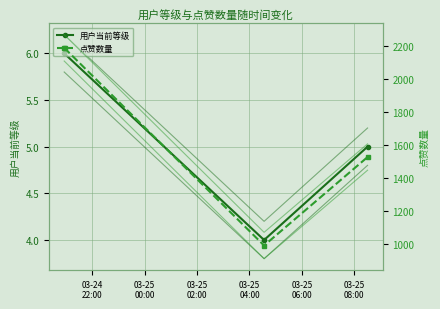

What is the average value of the 用户当前等级 series?

5